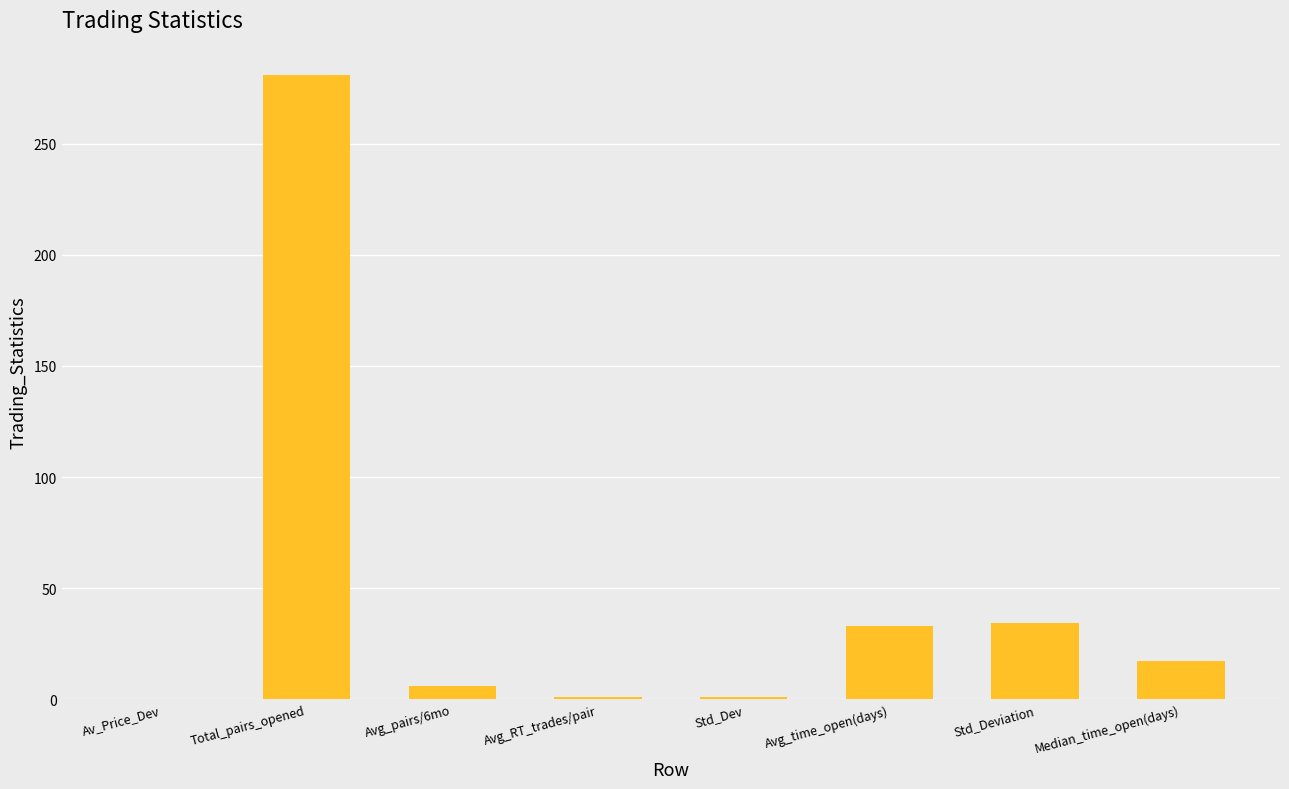

What is the sum of the values at Std_Deviation and Avg_RT_trades/pair?

35.3